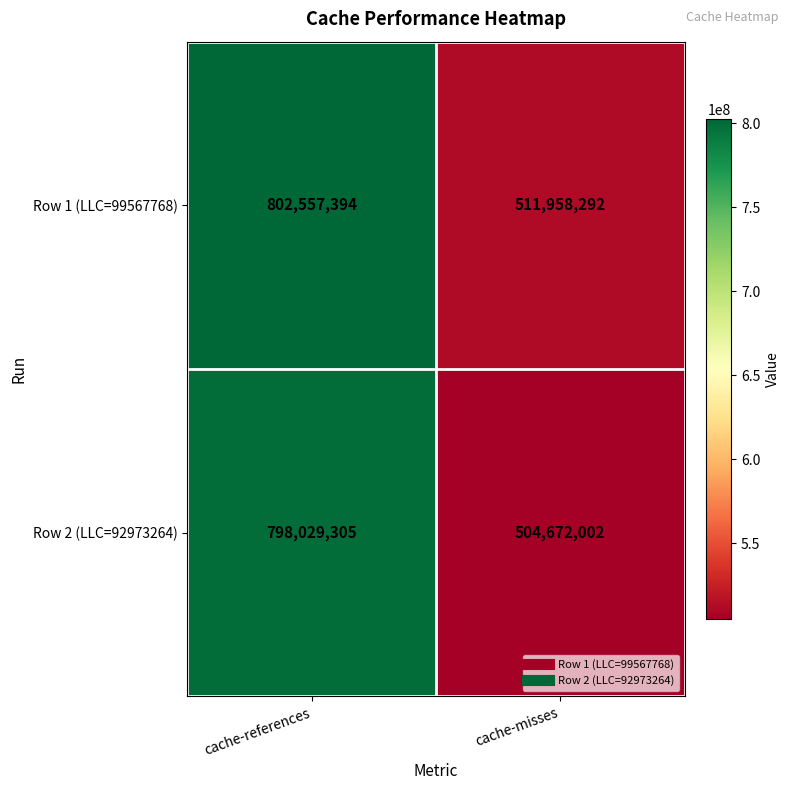

List the series in order of their overall mean, highest first.

Row 1 (LLC=99567768), Row 2 (LLC=92973264)